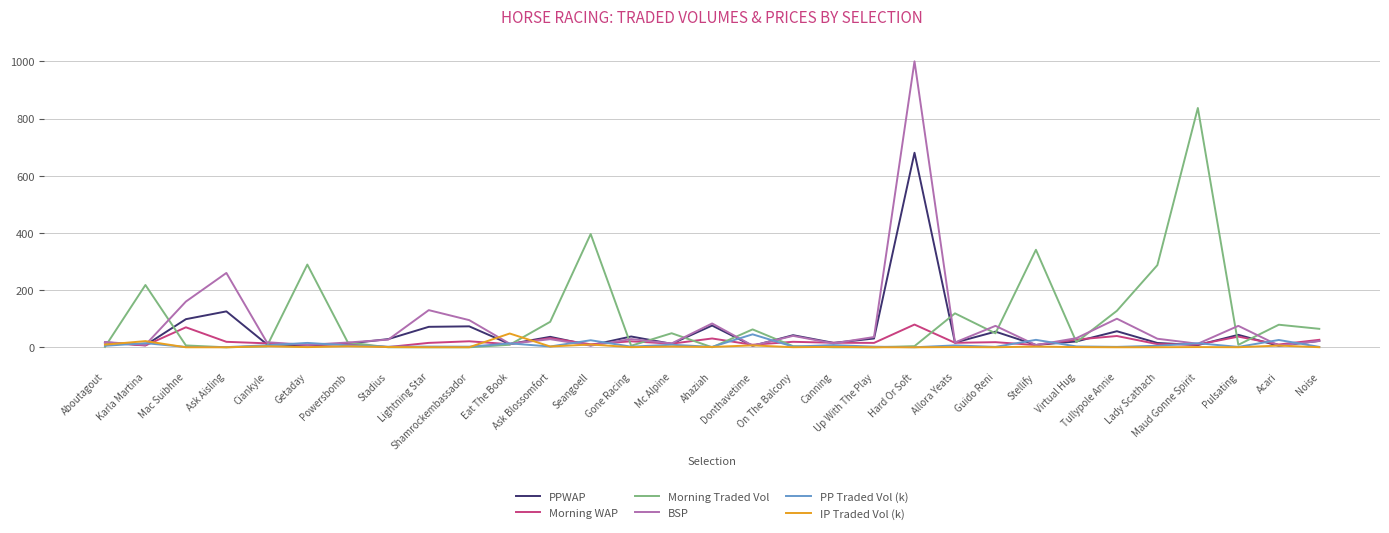

What is the spread (max minus min) of values at Mac Suibhne?

159.9